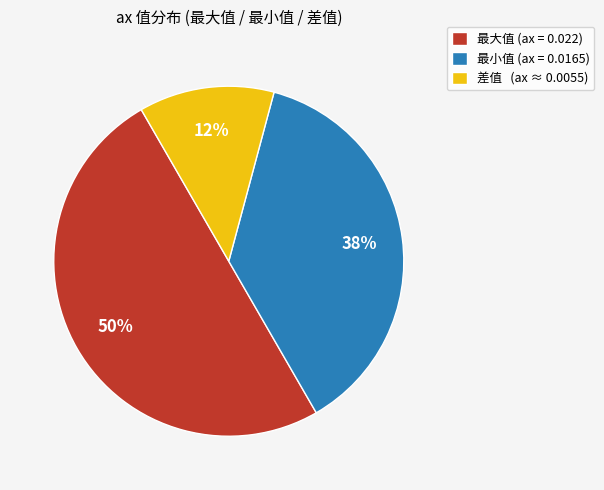

Rank the categories by value from highest to lowest.

最大值, 最小值, 差值